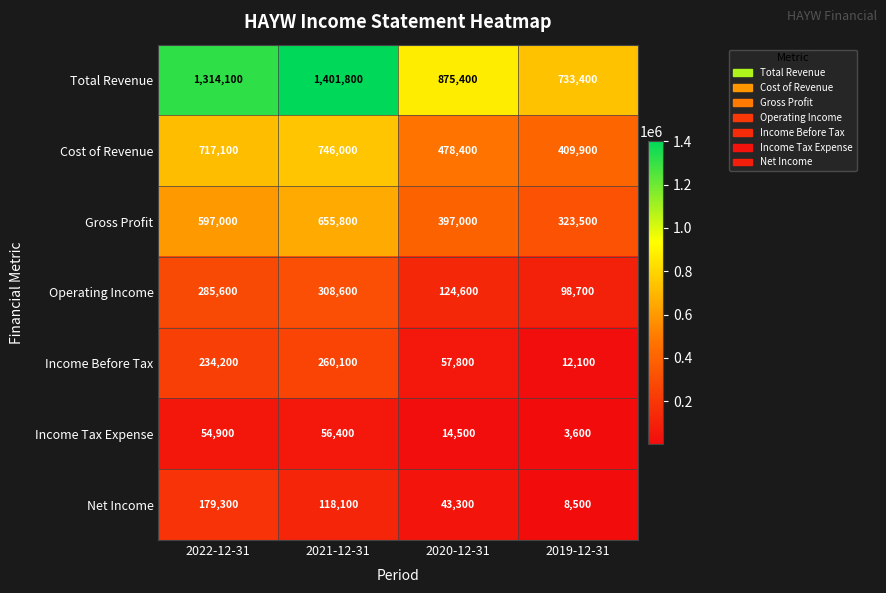

Reading left to right, list all the values displayed in this chart.

Total Revenue: 1314100	1401800	875400	733400
Cost of Revenue: 717100	746000	478400	409900
Gross Profit: 597000	655800	397000	323500
Operating Income: 285600	308600	124600	98700
Income Before Tax: 234200	260100	57800	12100
Income Tax Expense: 54900	56400	14500	3600
Net Income: 179300	118100	43300	8500